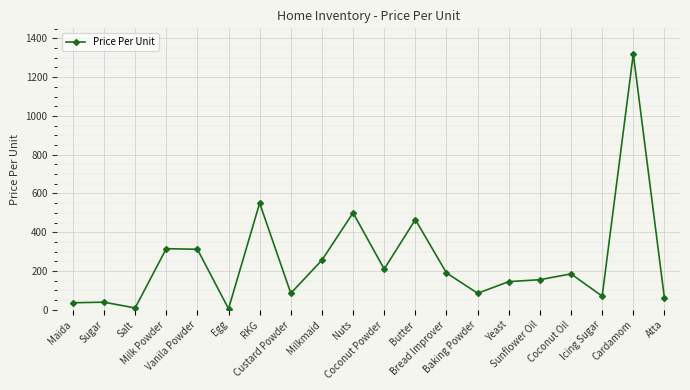

What is the label of the 14th point from the left?

Baking Powder